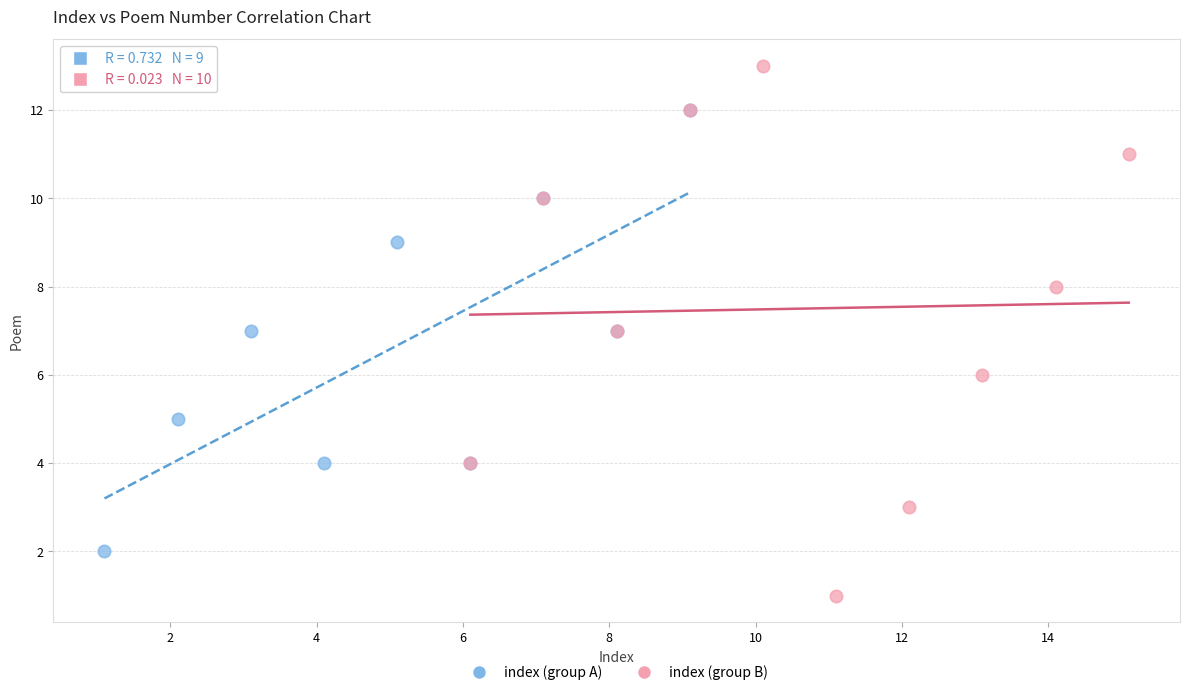

Which series reaches the minimum Y coordinate?

index (group B)